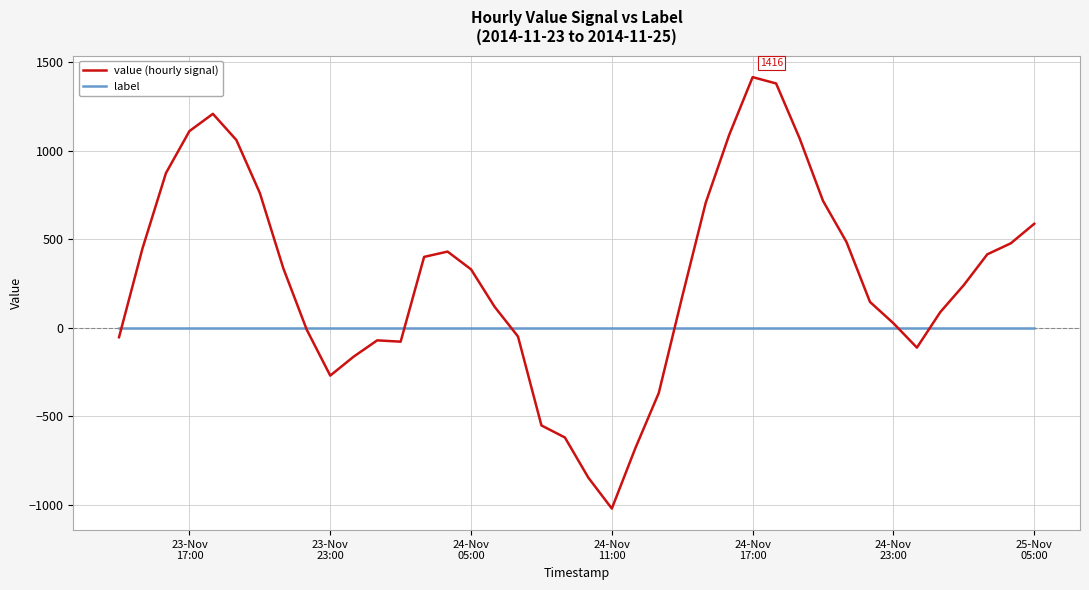

Which series has the widest spread of values?

value (hourly signal)